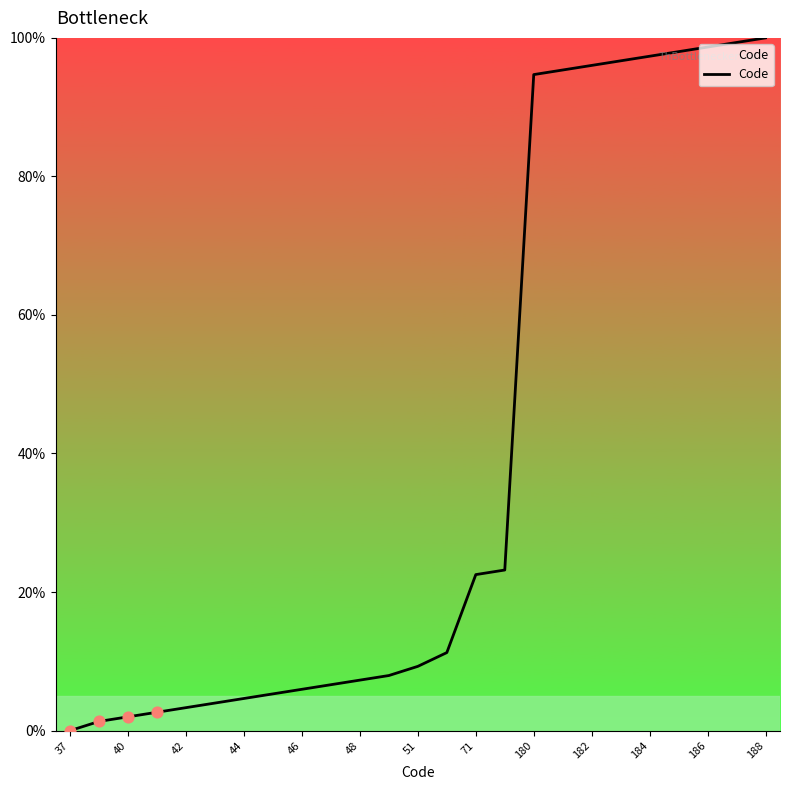

What is the greatest value displayed?

100.0